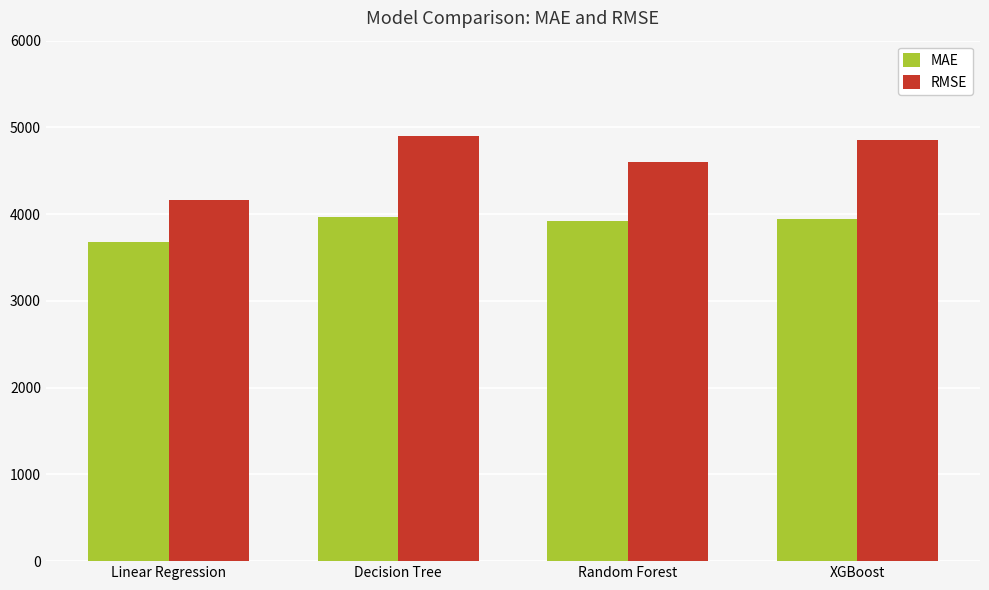

What are all the series names shown in the legend?

MAE, RMSE